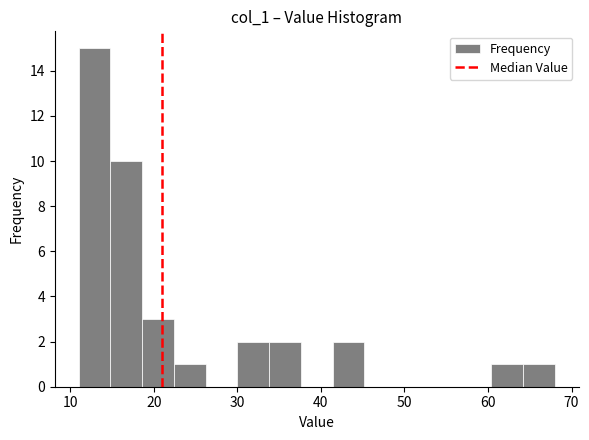

Read against the x-axis, roughly where is the centre of the tallest bar?

13